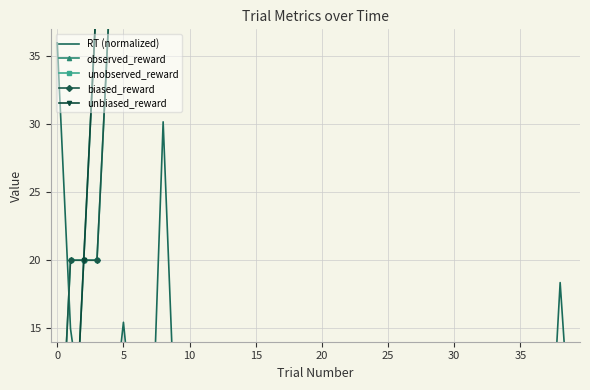

In RT (normalized), how many points are lower than both neighbors (excluding endpoints)?

13